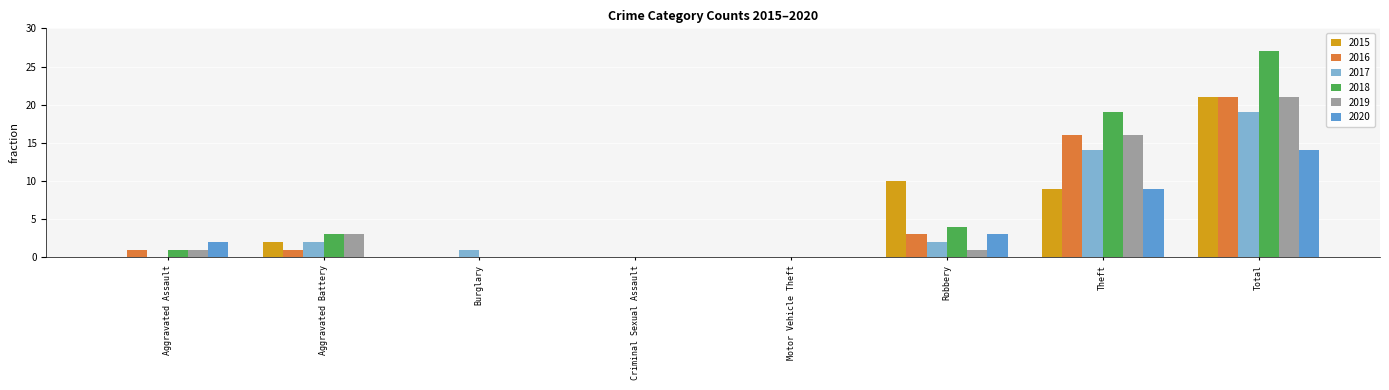

Which series has the largest total across all categories?

2018